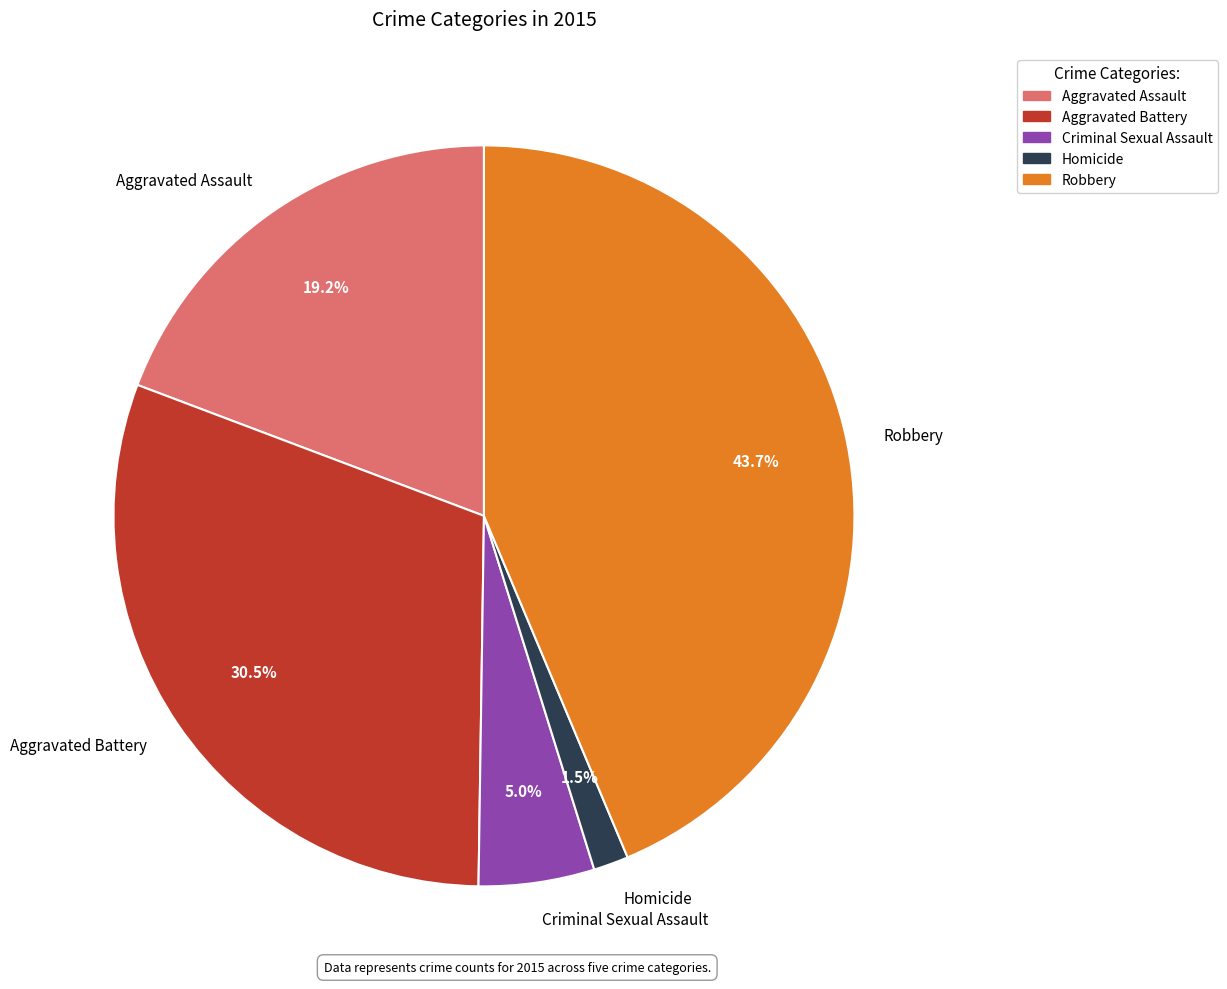

Does Criminal Sexual Assault account for over 50% of the chart?

No